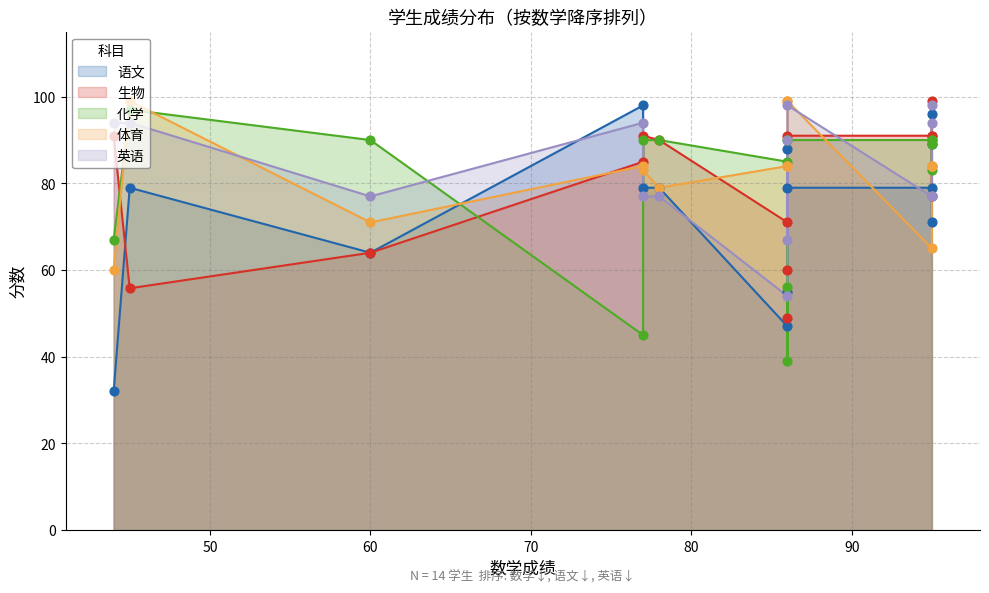

Which series reaches the minimum Y coordinate?

语文